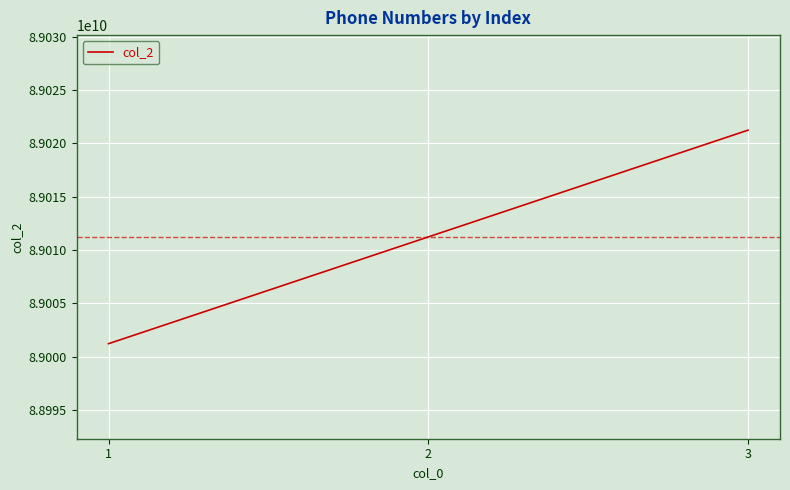

Between 3 and 2, which is larger?

3